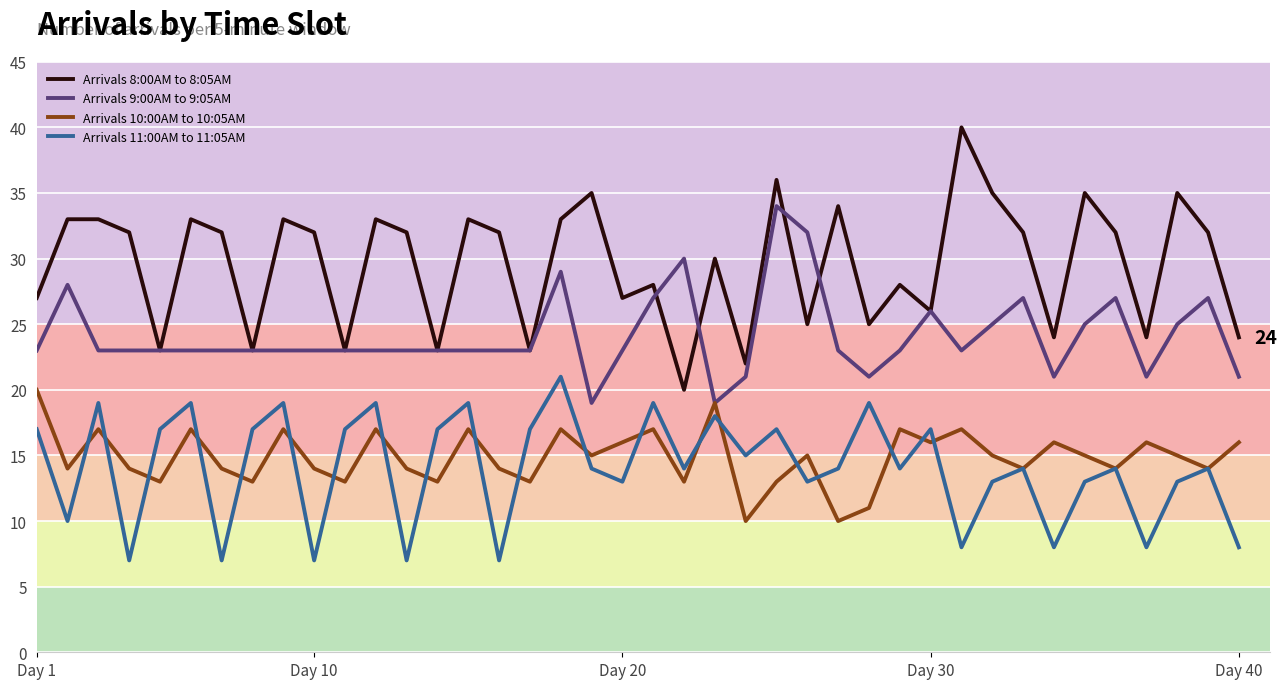

Which series has the largest range (max minus min)?

Arrivals 8:00AM to 8:05AM